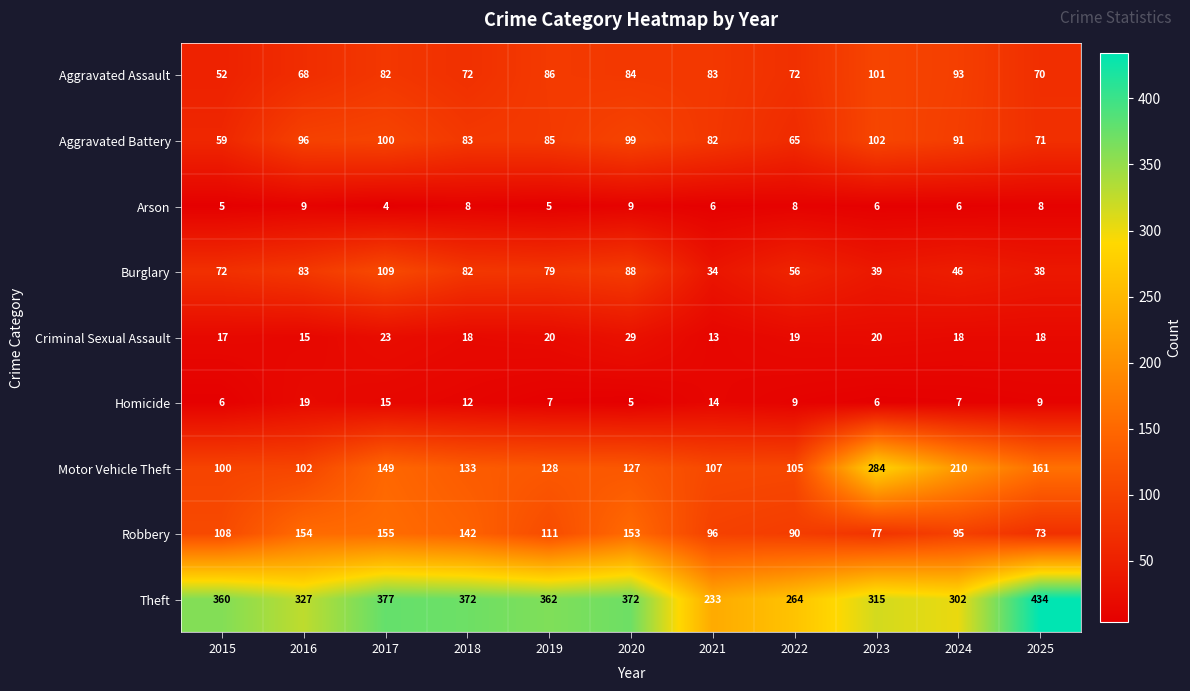

At which label is Motor Vehicle Theft closest to 192?

2024